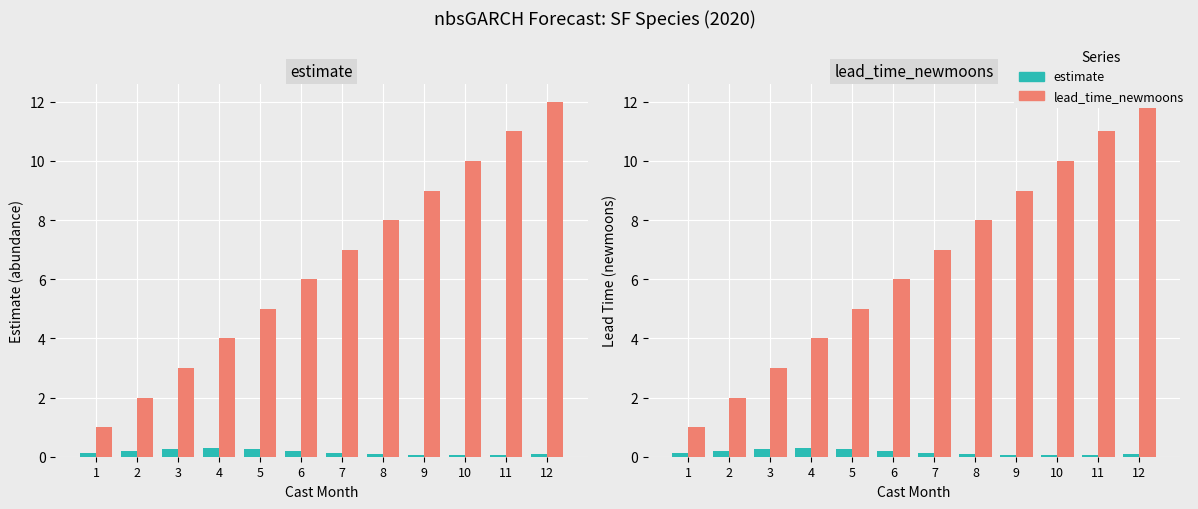

Rank the series by their average value, from highest to lowest.

lead_time_newmoons, estimate